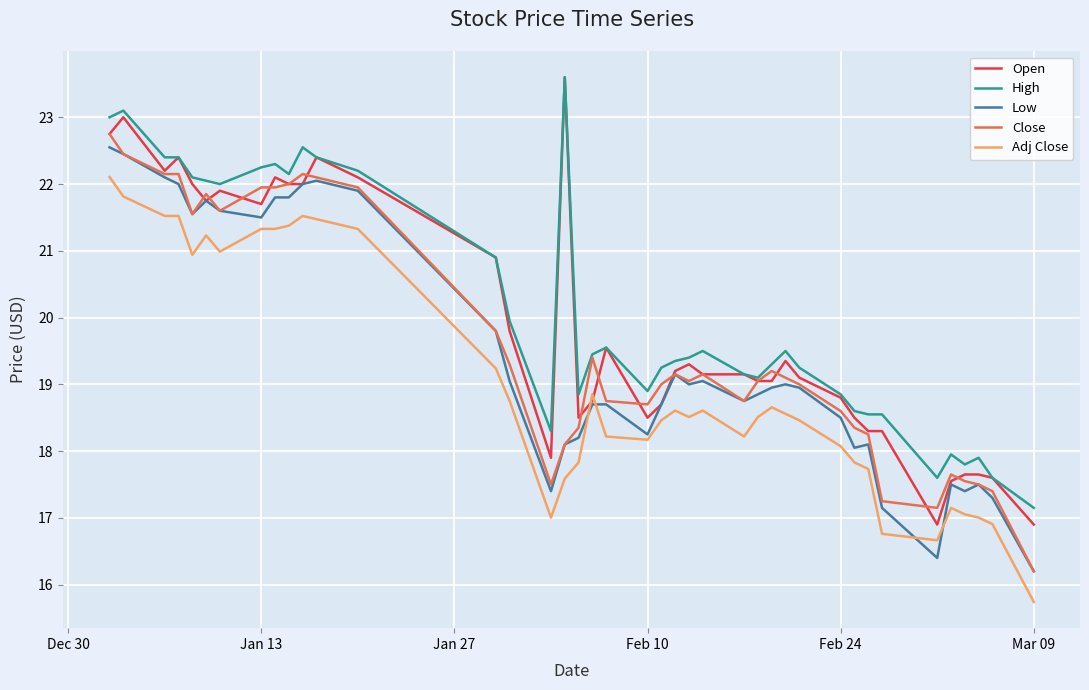

What is the lowest value of the Close series?

16.2